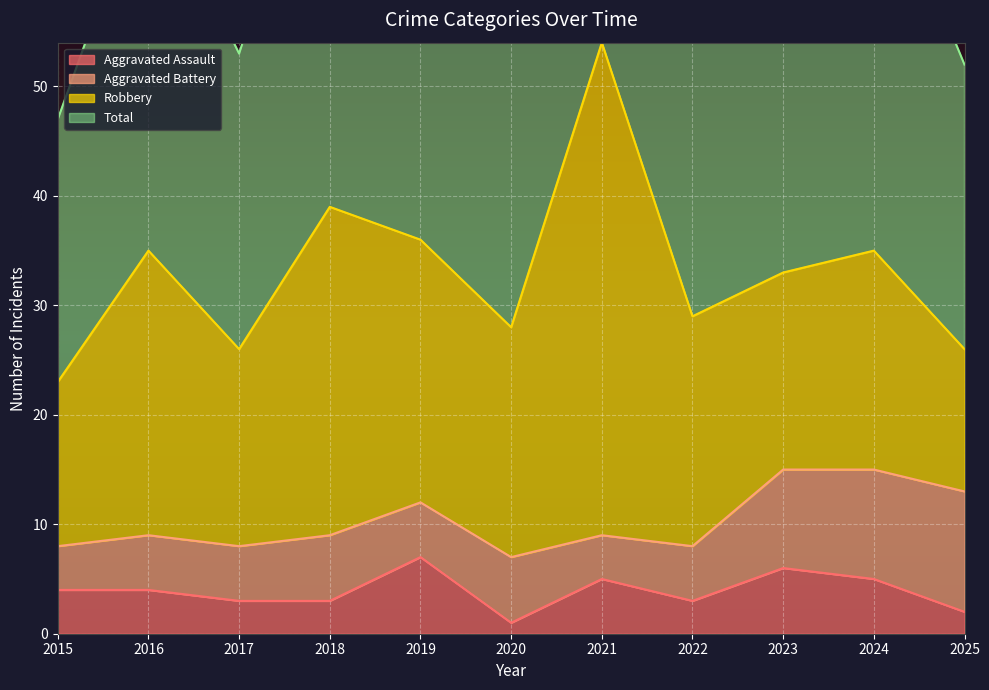

How many data points in Total are above 69?

5